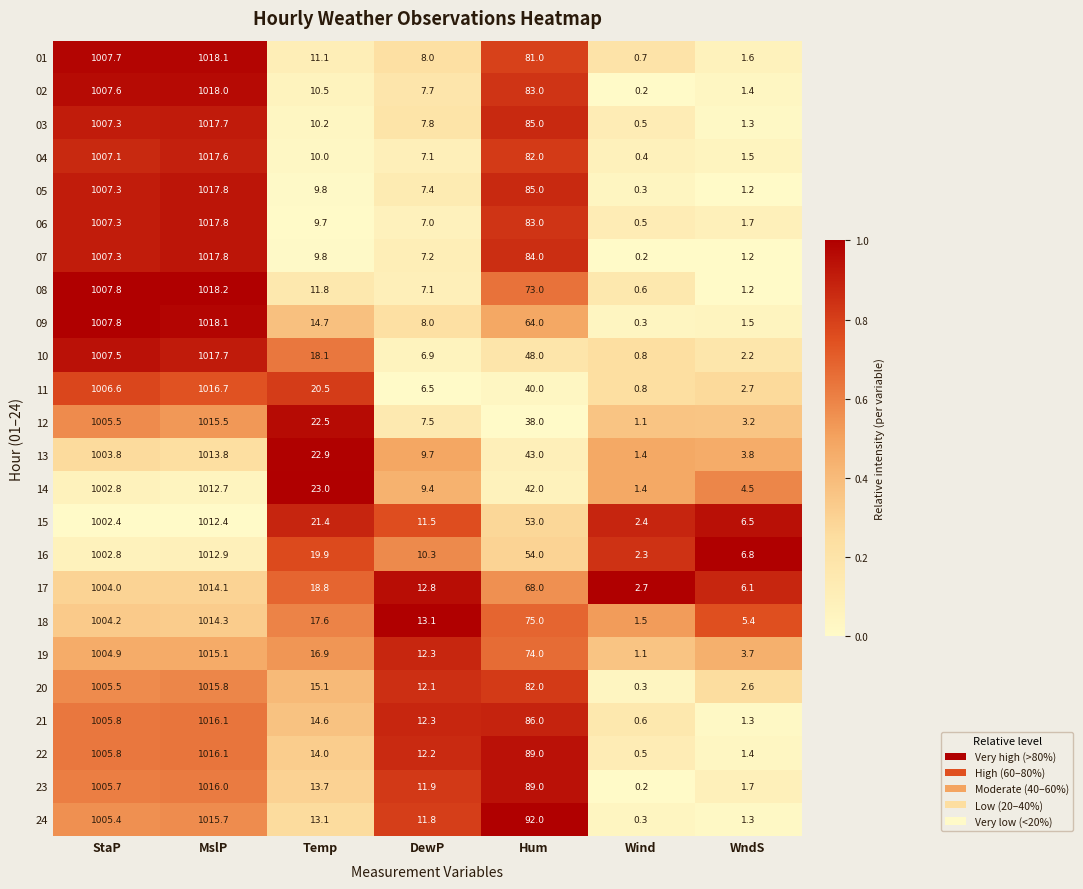

Where is 13 nearest to the value 507?

Hum